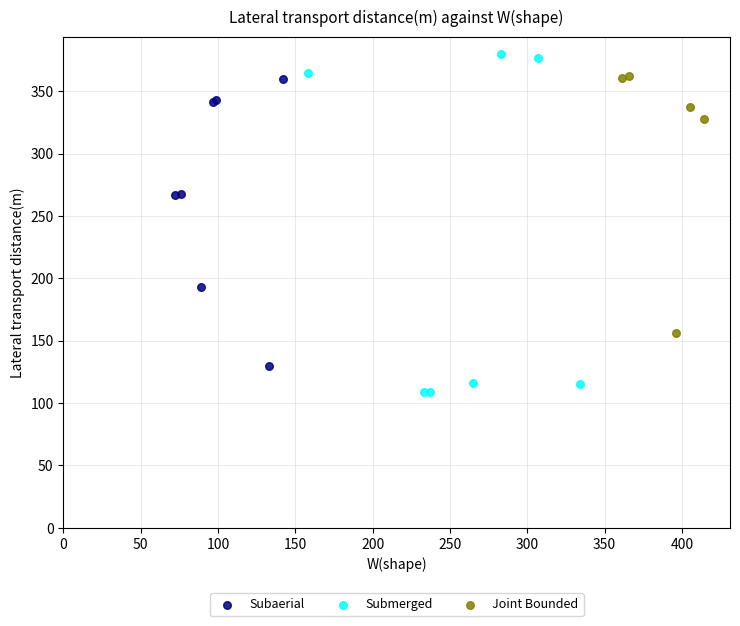

Which series has the widest spread of Y values?

Submerged